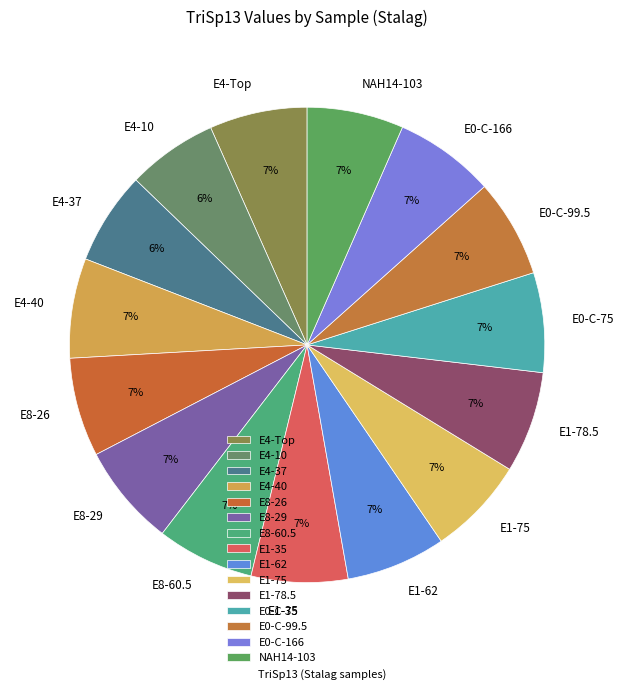

True or false: E4-40 accounts for 7% of the total.

True